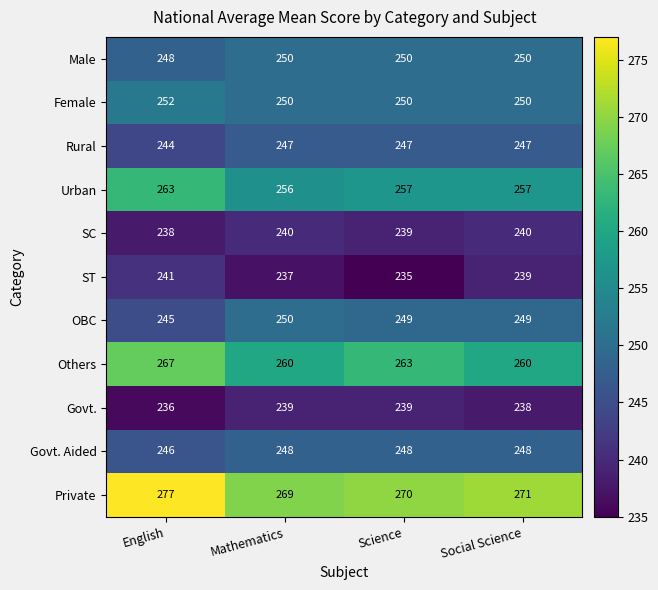

Where is Govt. nearest to the value 237?

English